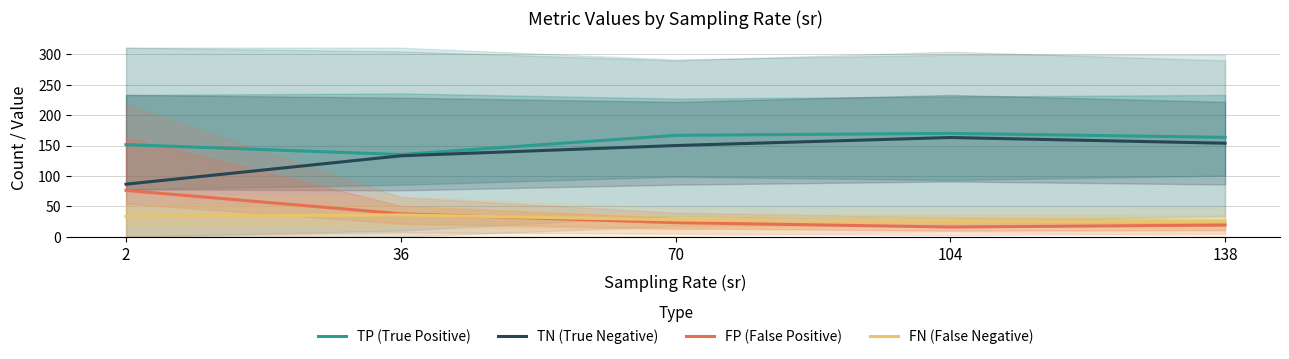

At which label is FP (False Positive) closest to 46?

36